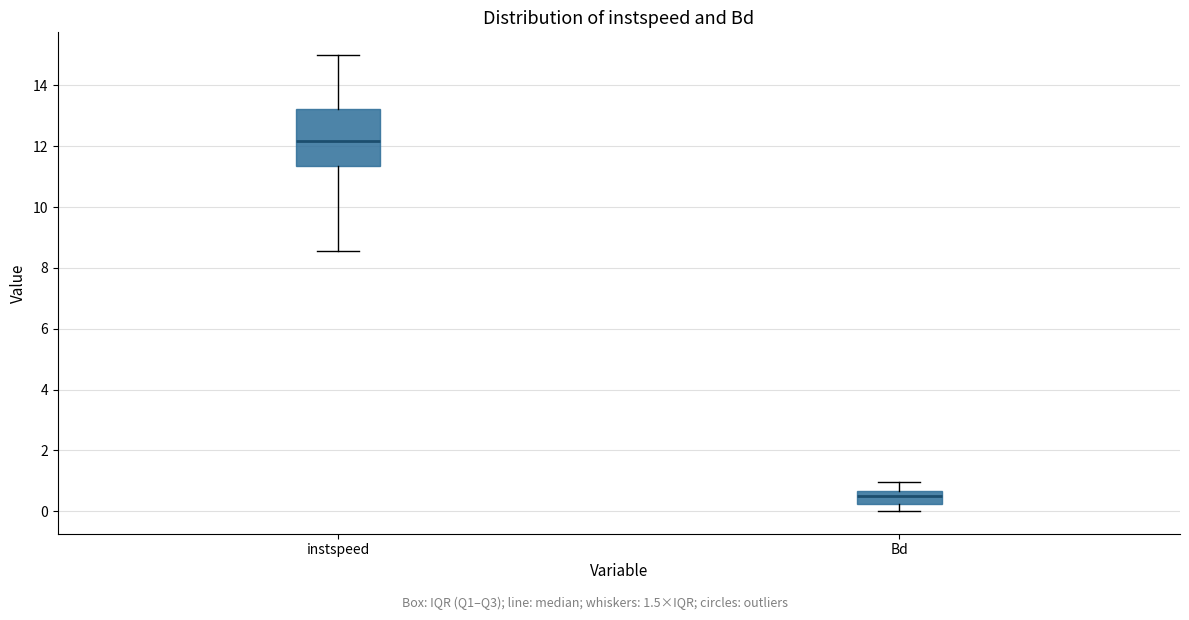

Where does the lower whisker of the box for Bd end on the y-axis? The values are not printed on the chart, so give them approximately, as read against the axis.

0.0